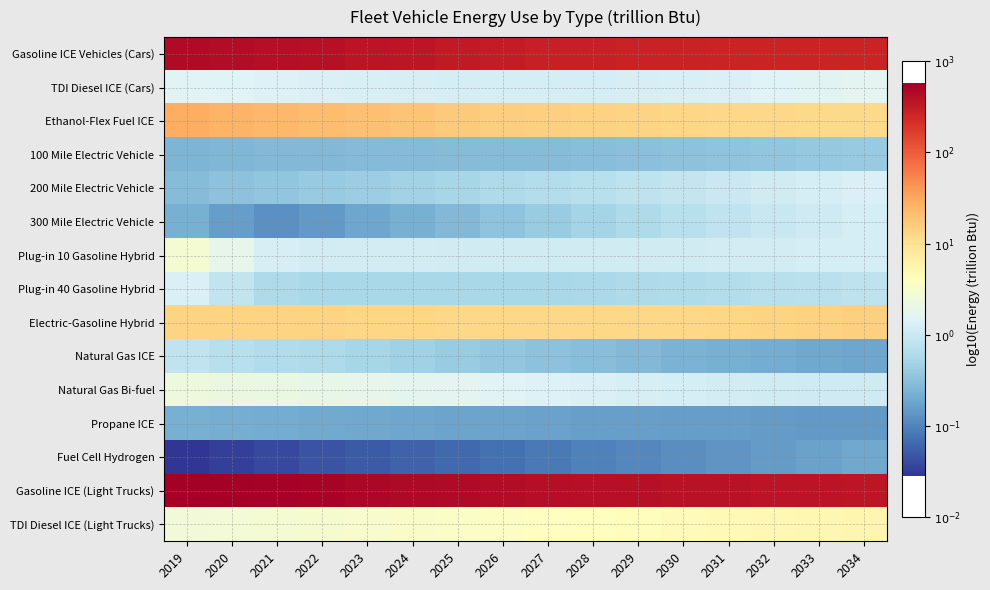

Reading left to right, what are all the values shown in this chart?

Gasoline ICE Vehicles (Cars): 2019=2.7	2020=2.6	2021=2.6	2022=2.6	2023=2.6	2024=2.5	2025=2.5	2026=2.5	2027=2.5	2028=2.5	2029=2.4	2030=2.4	2031=2.4	2032=2.4	2033=2.4	2034=2.4
TDI Diesel ICE (Cars): 2019=0.2	2020=0.2	2021=0.2	2022=0.1	2023=0.1	2024=0.1	2025=0.1	2026=0.1	2027=0.1	2028=0.1	2029=0.1	2030=0.1	2031=0.1	2032=0.2	2033=0.2	2034=0.2
Ethanol-Flex Fuel ICE: 2019=1.4	2020=1.4	2021=1.4	2022=1.3	2023=1.3	2024=1.3	2025=1.2	2026=1.2	2027=1.2	2028=1.1	2029=1.1	2030=1.1	2031=1.1	2032=1.1	2033=1.1	2034=1.1
100 Mile Electric Vehicle: 2019=-0.6	2020=-0.6	2021=-0.6	2022=-0.6	2023=-0.6	2024=-0.5	2025=-0.5	2026=-0.5	2027=-0.5	2028=-0.5	2029=-0.5	2030=-0.5	2031=-0.5	2032=-0.4	2033=-0.4	2034=-0.4
200 Mile Electric Vehicle: 2019=-0.5	2020=-0.5	2021=-0.4	2022=-0.4	2023=-0.4	2024=-0.3	2025=-0.3	2026=-0.2	2027=-0.2	2028=-0.1	2029=-0.1	2030=-0.0	2031=0.0	2032=0.1	2033=0.1	2034=0.1
300 Mile Electric Vehicle: 2019=-0.7	2020=-0.8	2021=-0.9	2022=-0.8	2023=-0.7	2024=-0.6	2025=-0.6	2026=-0.5	2027=-0.4	2028=-0.3	2029=-0.2	2030=-0.1	2031=-0.1	2032=-0.0	2033=0.0	2034=0.1
Plug-in 10 Gasoline Hybrid: 2019=0.5	2020=0.3	2021=0.1	2022=0.1	2023=0.1	2024=0.1	2025=0.1	2026=0.1	2027=0.1	2028=0.1	2029=0.1	2030=0.1	2031=0.1	2032=0.1	2033=0.1	2034=0.1
Plug-in 40 Gasoline Hybrid: 2019=0.1	2020=-0.1	2021=-0.2	2022=-0.3	2023=-0.3	2024=-0.3	2025=-0.3	2026=-0.3	2027=-0.3	2028=-0.2	2029=-0.2	2030=-0.2	2031=-0.2	2032=-0.2	2033=-0.1	2034=-0.1
Electric-Gasoline Hybrid: 2019=1.1	2020=1.1	2021=1.1	2022=1.1	2023=1.1	2024=1.1	2025=1.1	2026=1.1	2027=1.1	2028=1.1	2029=1.1	2030=1.1	2031=1.1	2032=1.1	2033=1.2	2034=1.2
Natural Gas ICE: 2019=-0.1	2020=-0.2	2021=-0.2	2022=-0.2	2023=-0.3	2024=-0.3	2025=-0.4	2026=-0.4	2027=-0.5	2028=-0.5	2029=-0.6	2030=-0.6	2031=-0.6	2032=-0.7	2033=-0.7	2034=-0.7
Natural Gas Bi-fuel: 2019=0.4	2020=0.3	2021=0.3	2022=0.3	2023=0.3	2024=0.2	2025=0.2	2026=0.2	2027=0.2	2028=0.1	2029=0.1	2030=0.1	2031=0.1	2032=0.1	2033=0.0	2034=0.0
Propane ICE: 2019=-0.6	2020=-0.7	2021=-0.7	2022=-0.7	2023=-0.7	2024=-0.7	2025=-0.7	2026=-0.8	2027=-0.8	2028=-0.8	2029=-0.8	2030=-0.8	2031=-0.8	2032=-0.8	2033=-0.8	2034=-0.8
Fuel Cell Hydrogen: 2019=-1.5	2020=-1.5	2021=-1.4	2022=-1.3	2023=-1.3	2024=-1.2	2025=-1.2	2026=-1.1	2027=-1.1	2028=-1.0	2029=-1.0	2030=-0.9	2031=-0.9	2032=-0.8	2033=-0.8	2034=-0.7
Gasoline ICE (Light Trucks): 2019=2.8	2020=2.7	2021=2.7	2022=2.7	2023=2.7	2024=2.7	2025=2.6	2026=2.6	2027=2.6	2028=2.6	2029=2.6	2030=2.6	2031=2.6	2032=2.6	2033=2.6	2034=2.5
TDI Diesel ICE (Light Trucks): 2019=0.4	2020=0.4	2021=0.5	2022=0.5	2023=0.5	2024=0.5	2025=0.5	2026=0.6	2027=0.6	2028=0.6	2029=0.6	2030=0.7	2031=0.7	2032=0.7	2033=0.7	2034=0.7